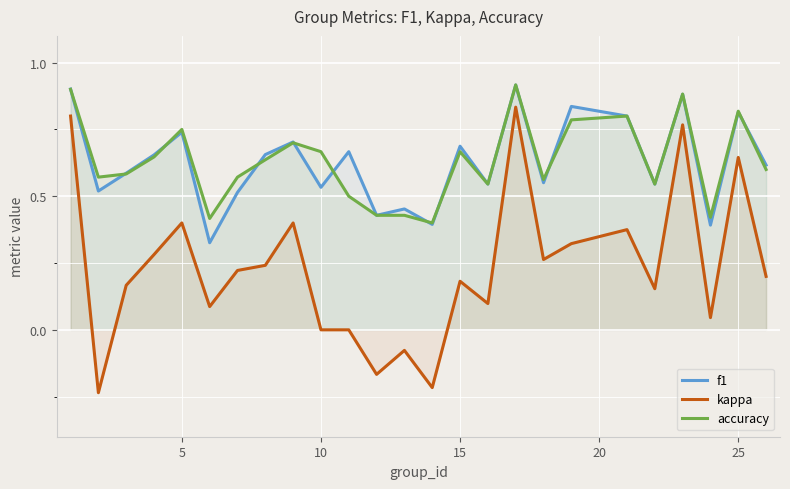

What are all the series names shown in the legend?

f1, kappa, accuracy